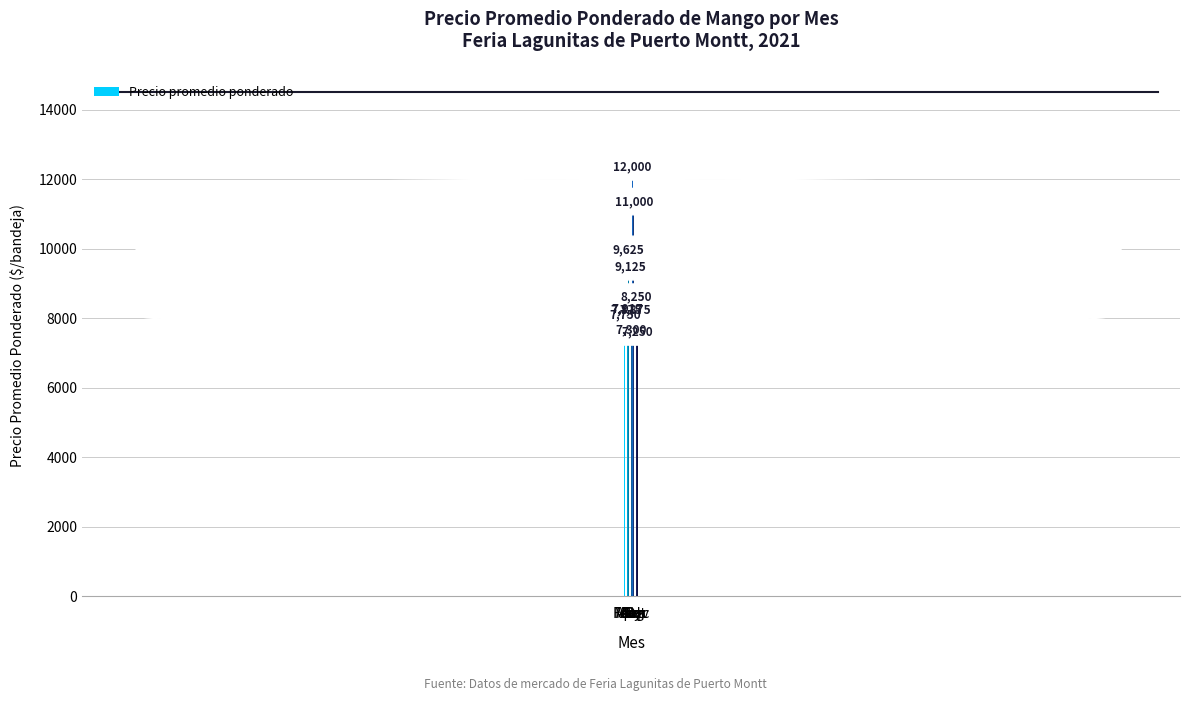

Is it true that the value at Aug is 12000?

True